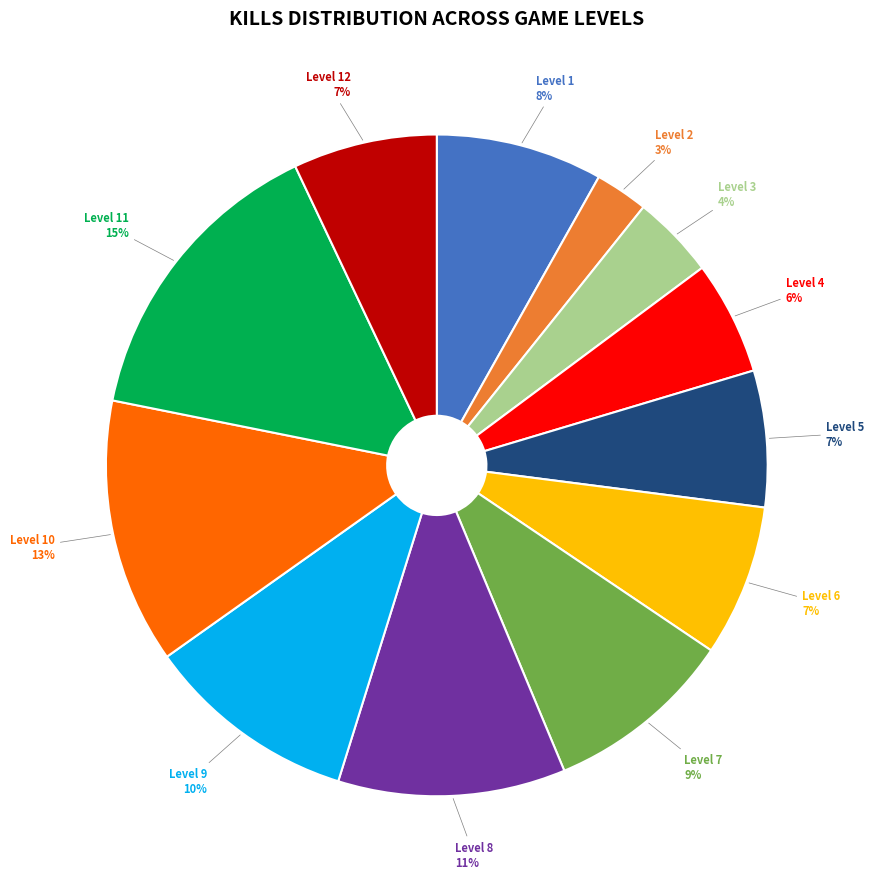

Count the number of slices in the pie.

12